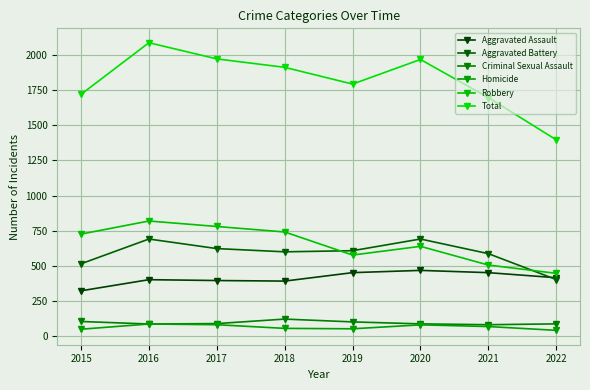

What is the spread (max minus min) of values at 2017?

1889